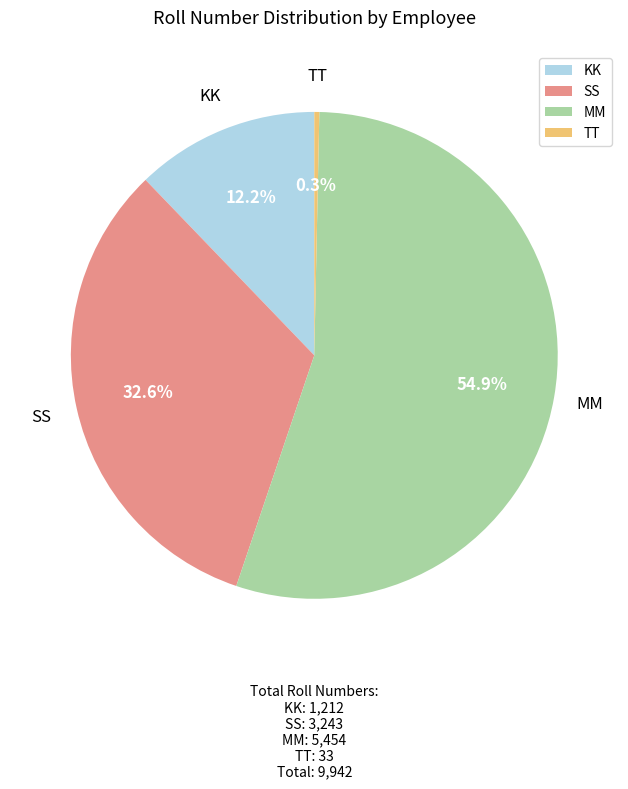

What is the majority slice?

MM